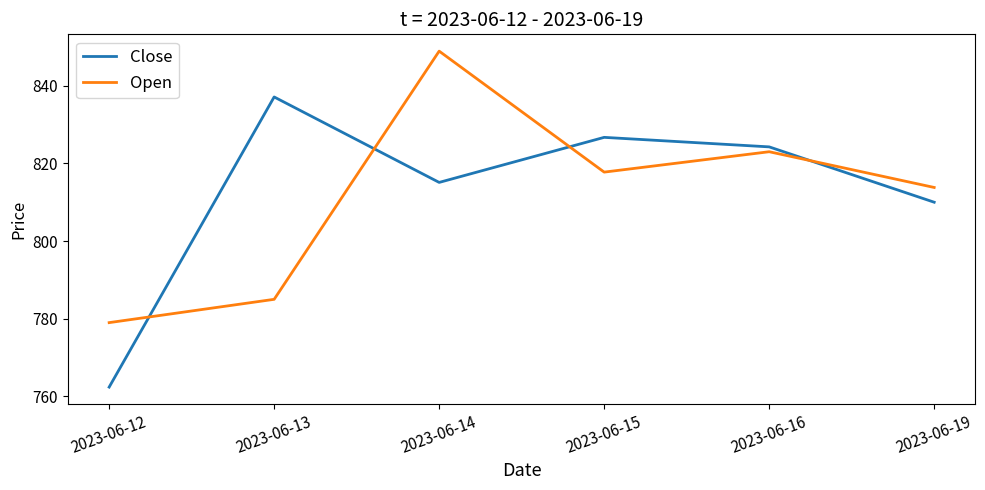

Does the chart display data point markers on the line(s)?

No